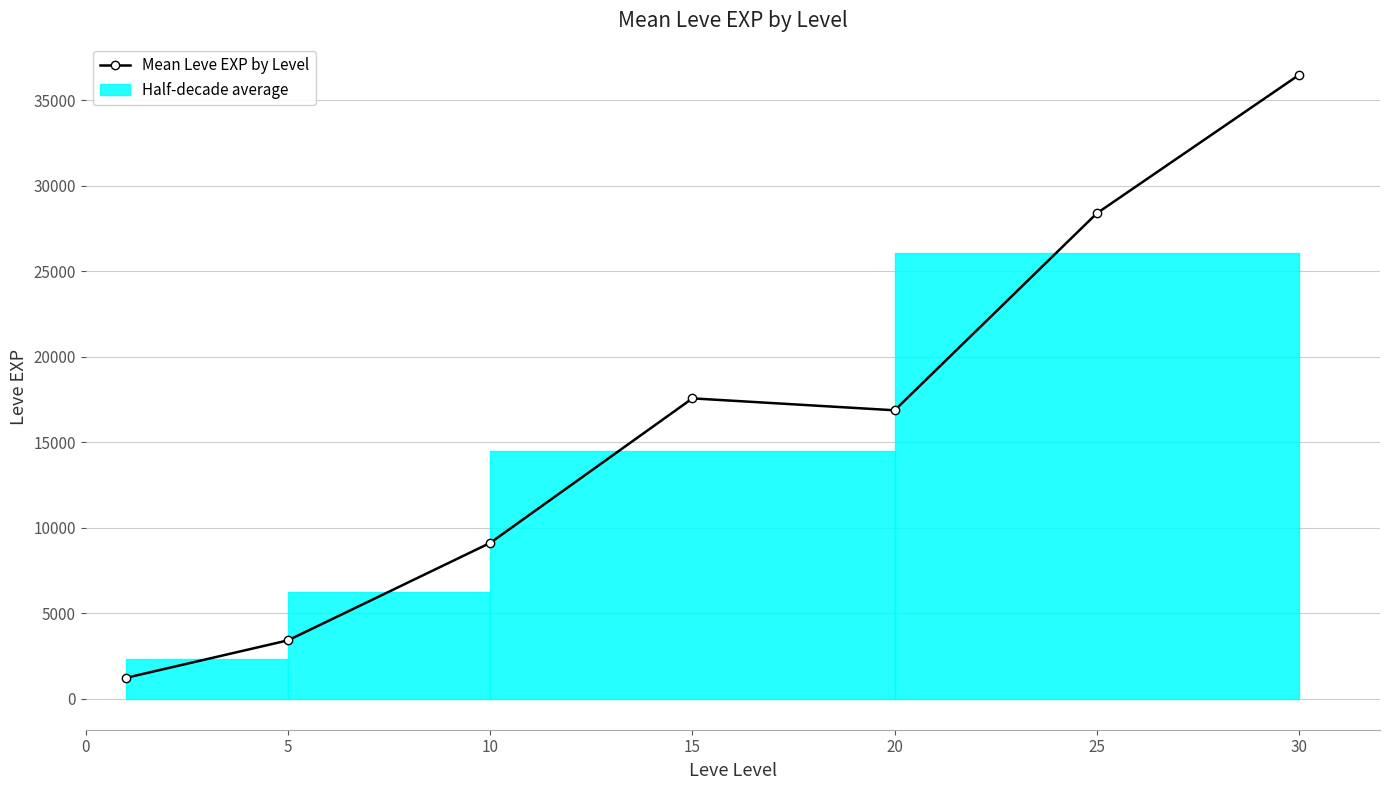

What is the average value?

16148.5